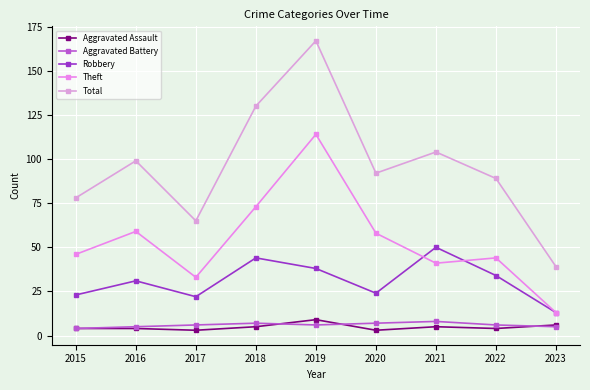

Is this an area chart (filled region under the line)?

No